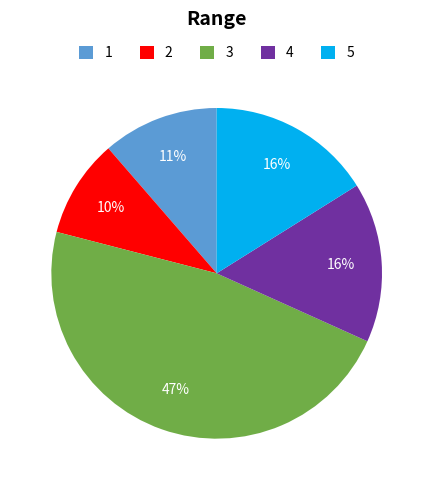

Is there a majority slice in this chart?

No